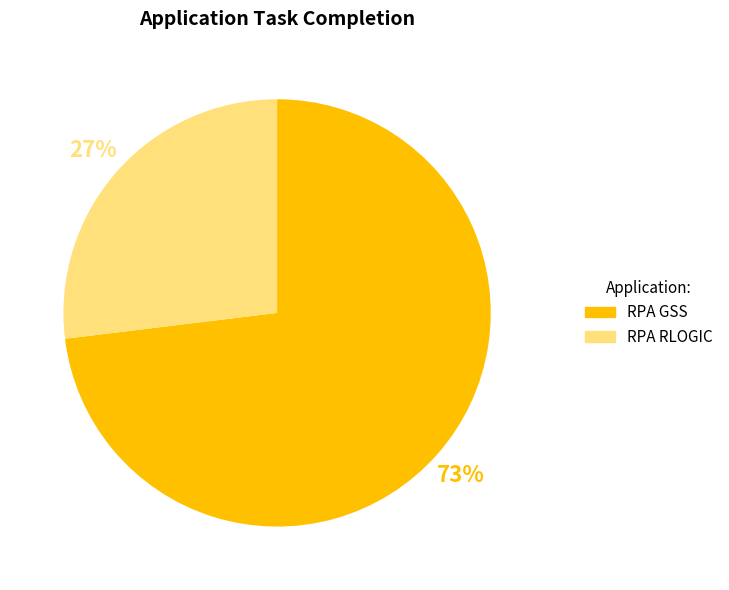

Which category has the biggest portion of the pie?

RPA GSS